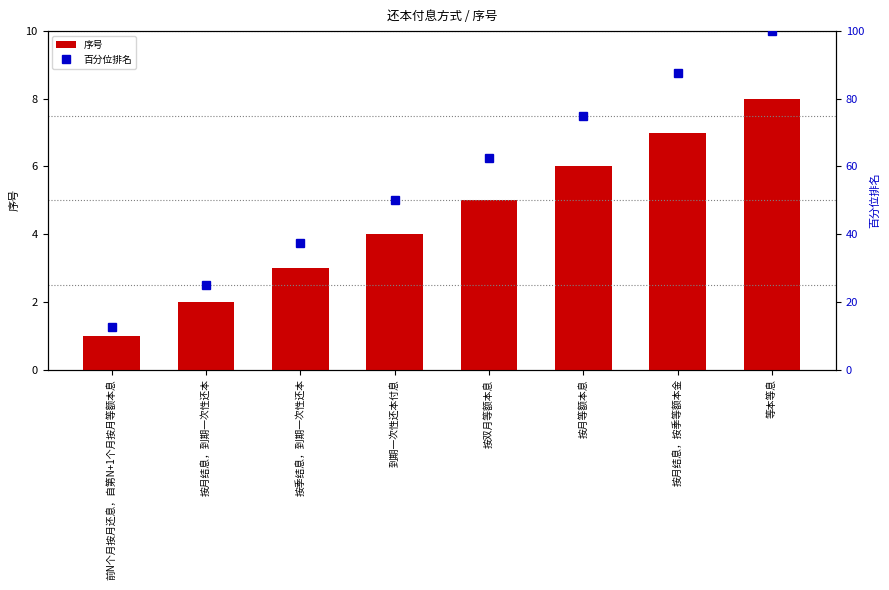

At which label is 序号 closest to 4?

到期一次性还本付息